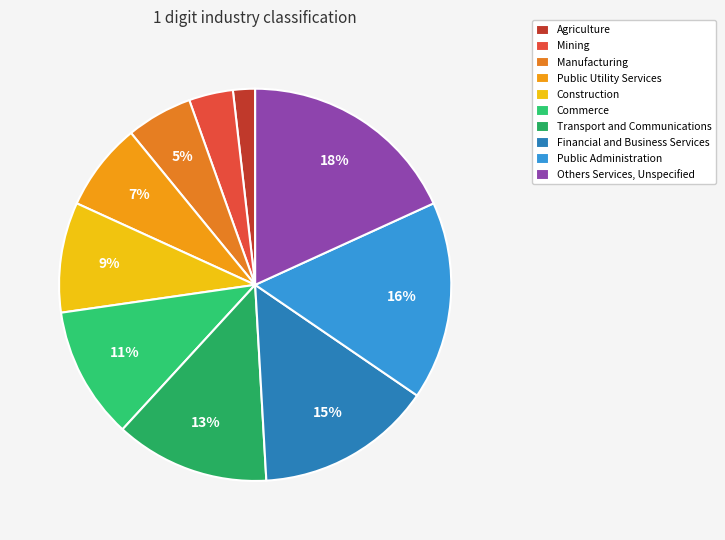

Is Agriculture the majority of the pie?

No